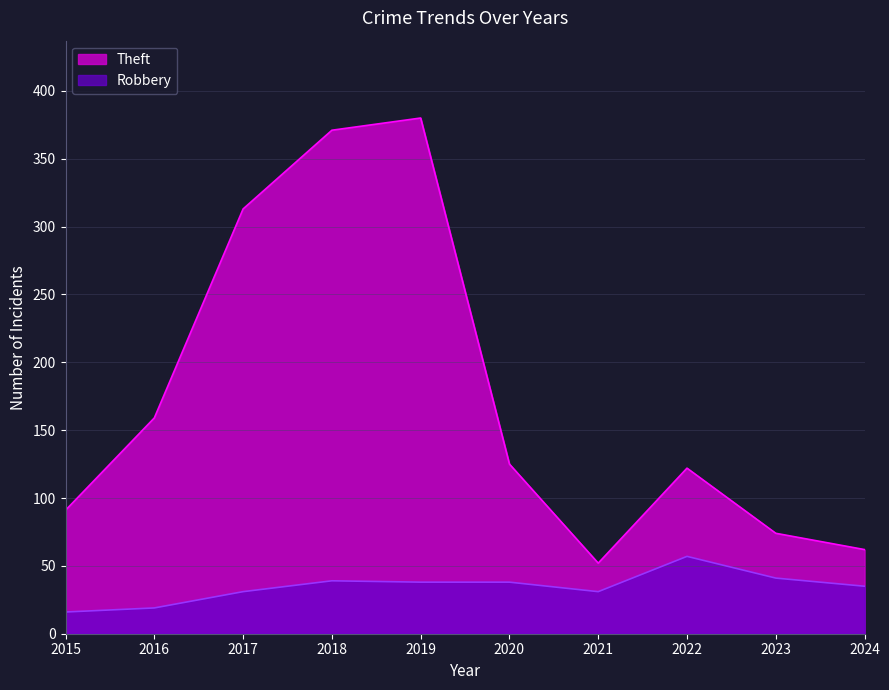

Reading right to left, list all the values displayed in this chart.

Robbery: 2024=35	2023=41	2022=57	2021=31	2020=38	2019=38	2018=39	2017=31	2016=19	2015=16
Theft: 2024=62	2023=74	2022=122	2021=52	2020=125	2019=380	2018=371	2017=313	2016=159	2015=91